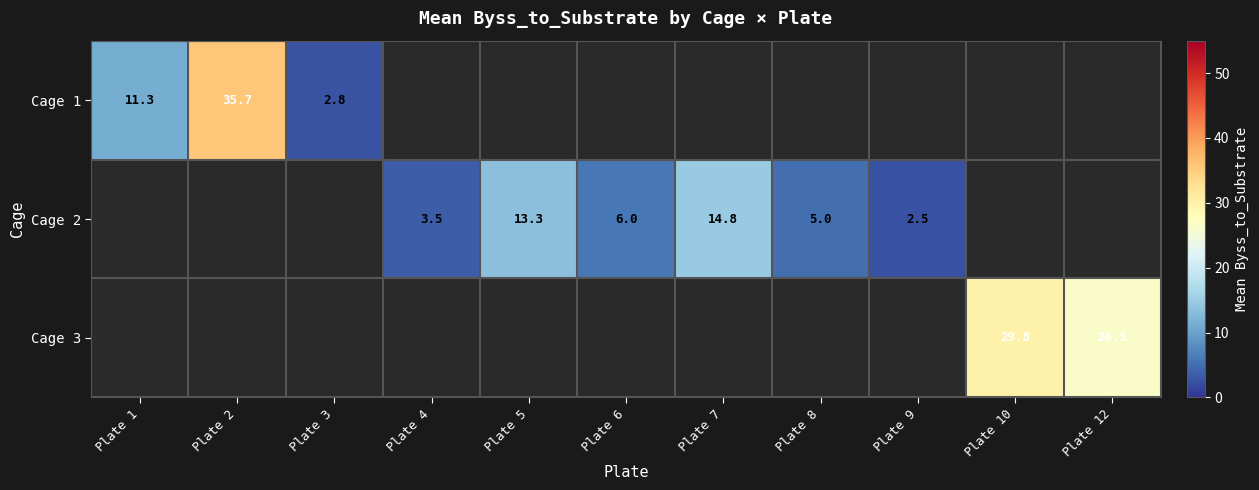

Count the number of data series in this chart.

3